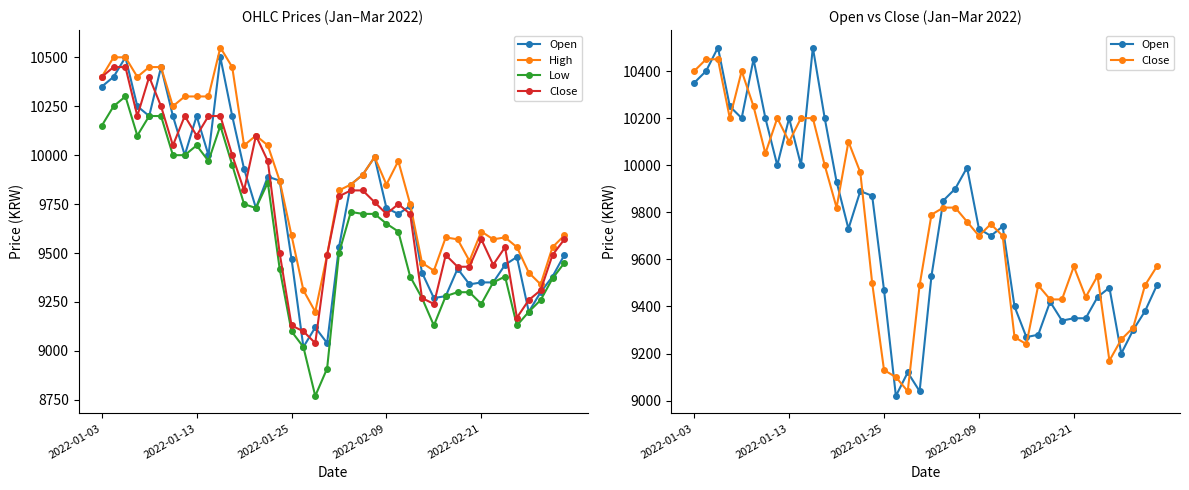

Which series has the widest spread of values?

Low